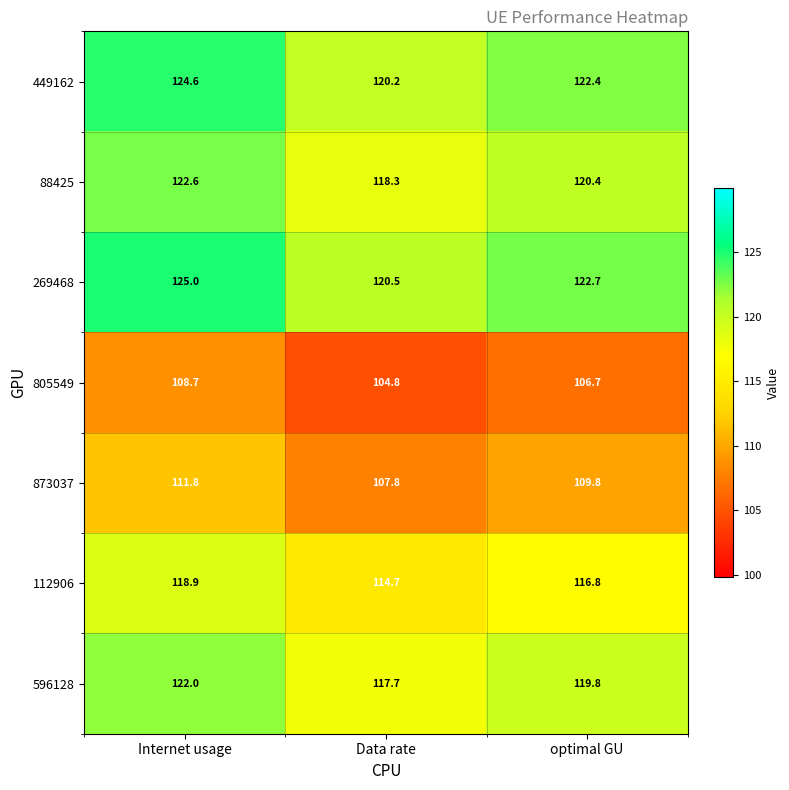

Reading left to right, list all the values displayed in this chart.

449162: 124.6	120.2	122.4
88425: 122.6	118.3	120.4
269468: 125.0	120.5	122.7
805549: 108.7	104.8	106.7
873037: 111.8	107.8	109.8
112906: 118.9	114.7	116.8
596128: 122.0	117.7	119.8